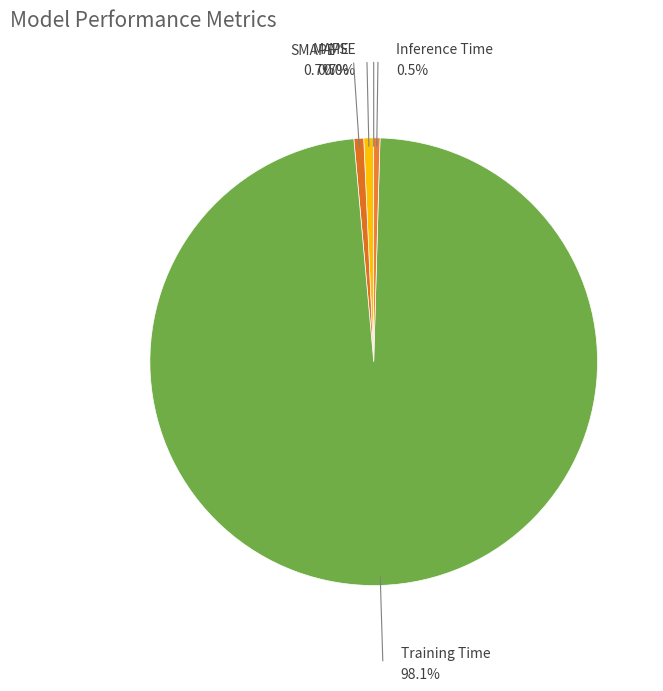

Do Training Time and SMAPE together represent more than half of the pie?

Yes